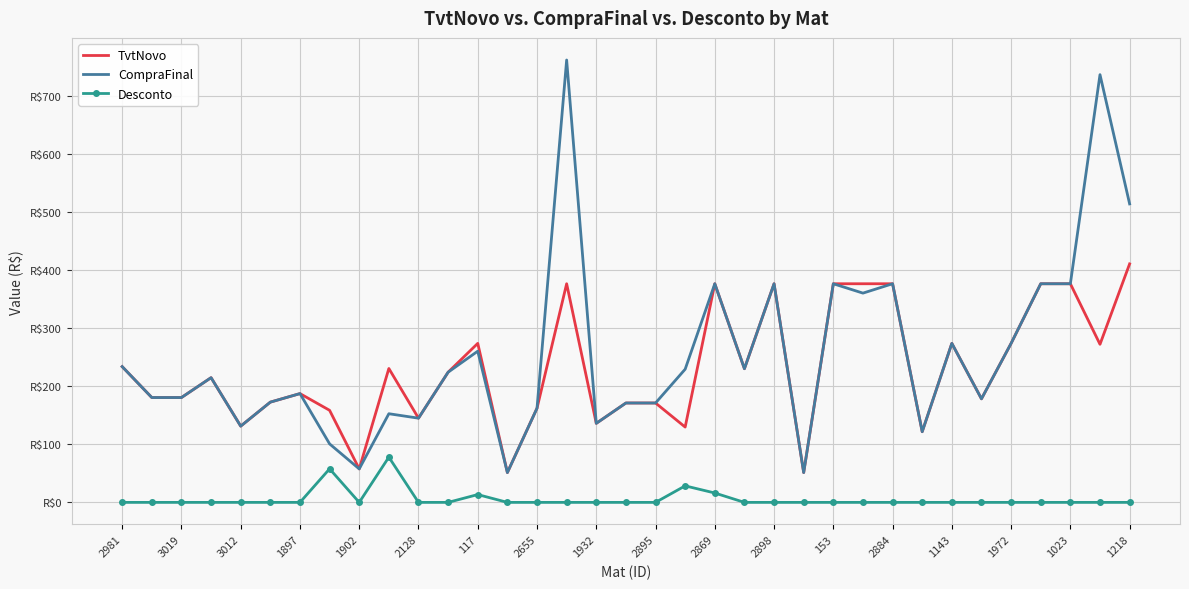

What are all the series names shown in the legend?

TvtNovo, CompraFinal, Desconto